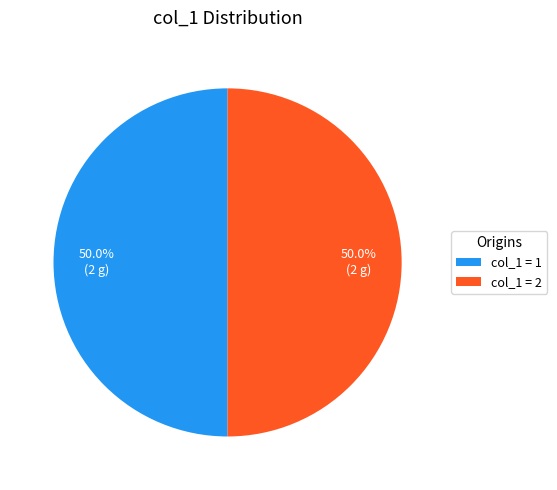

What is the ratio of the value at col_1 = 1 to the value at col_1 = 2?

1.0